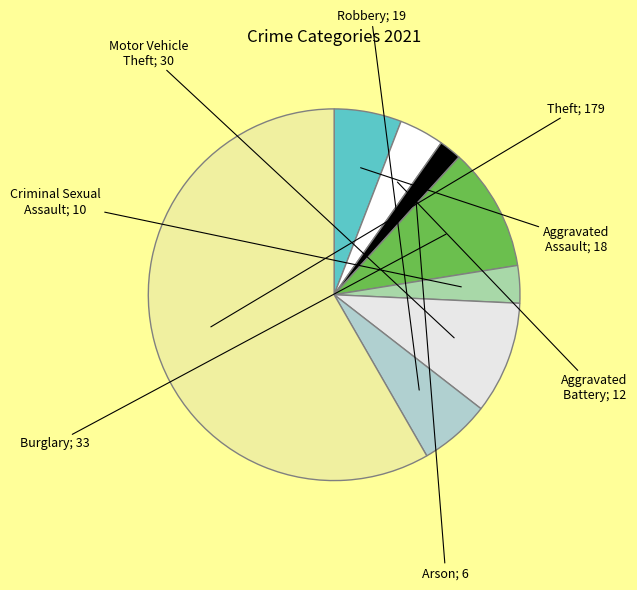

Which category has the smallest portion of the pie?

Arson